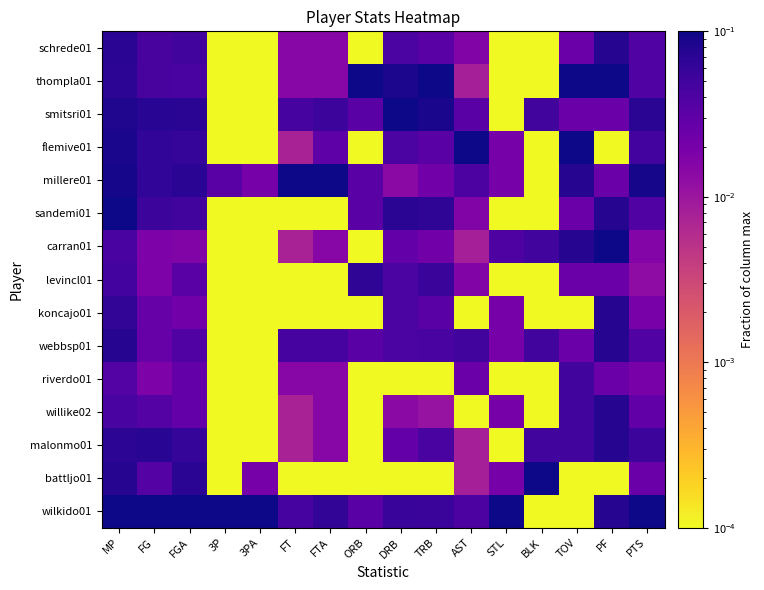

Count the number of categories in the chart.

16